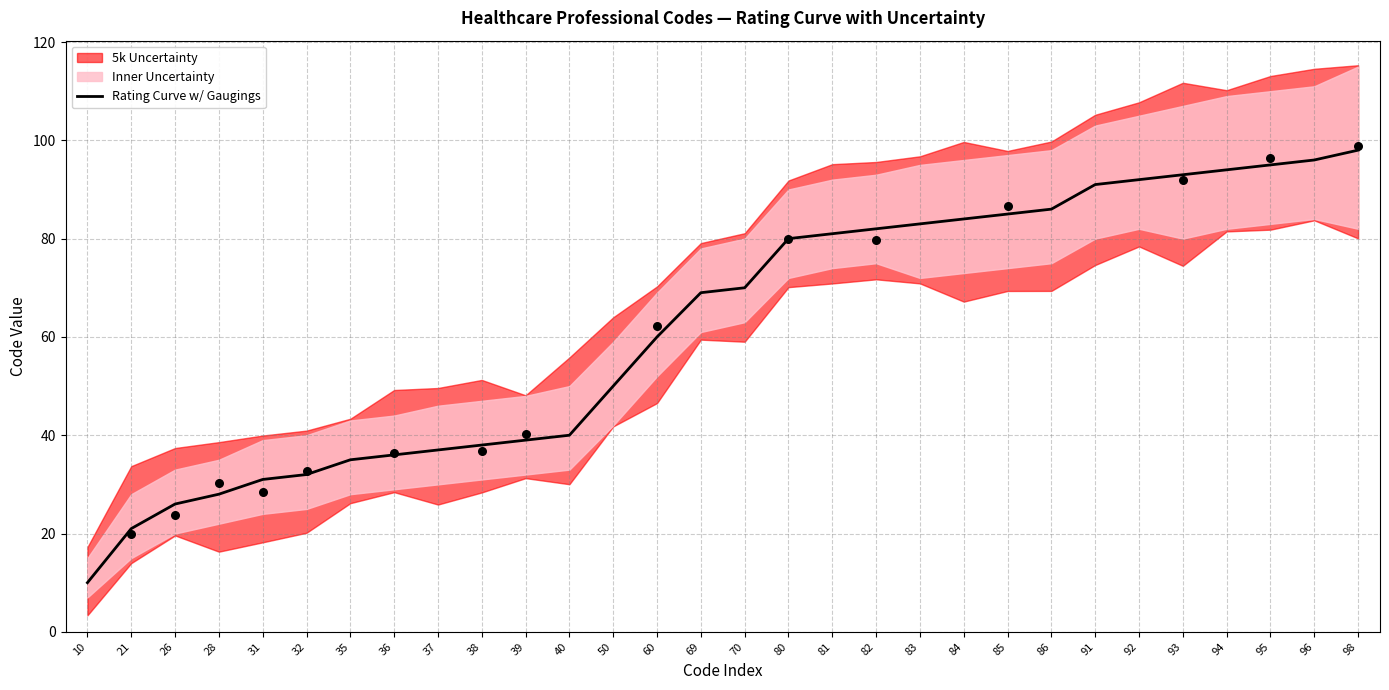

What is the change in value from 70 to 81?

+11